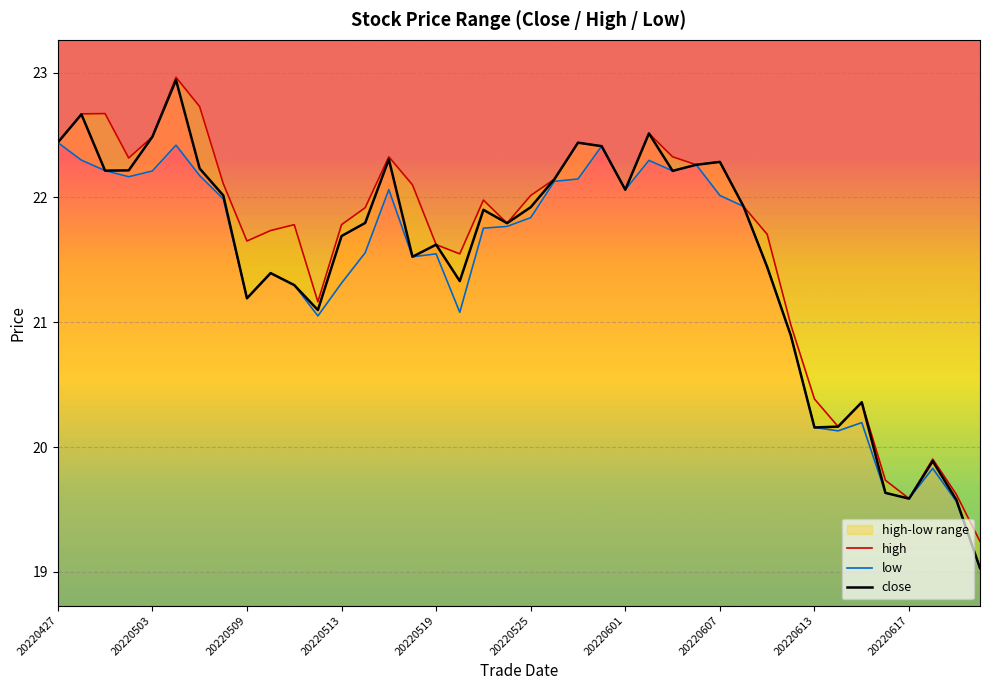

What is the minimum value for close?

19.0